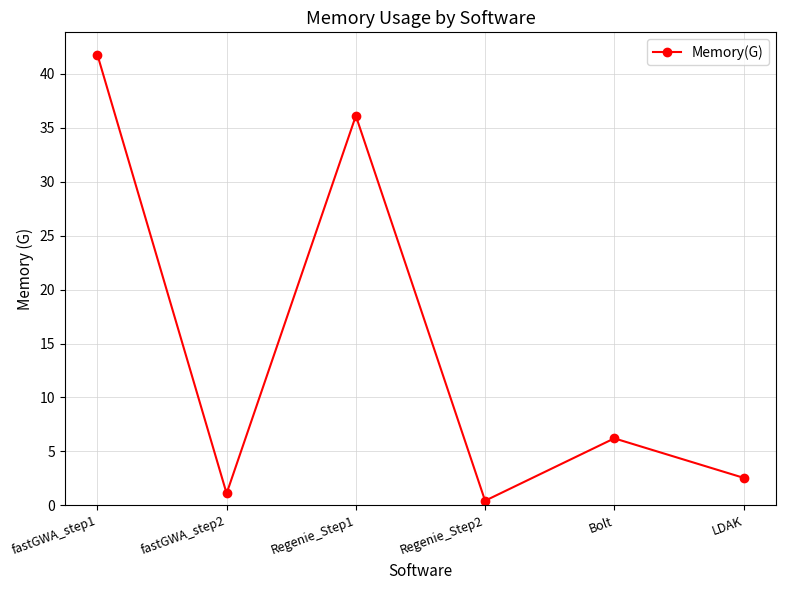

What is the label of the 1st point from the left?

fastGWA_step1